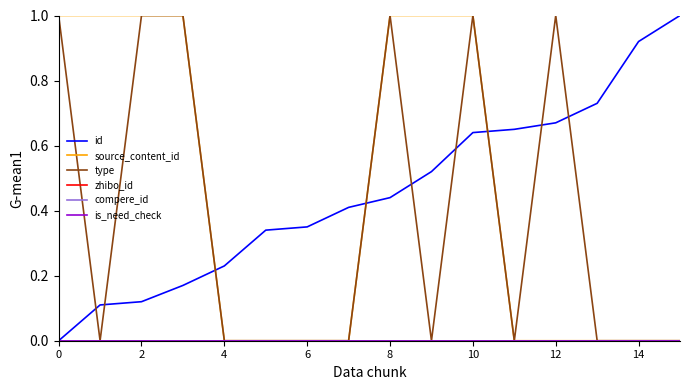

What is the greatest value displayed?

1.0